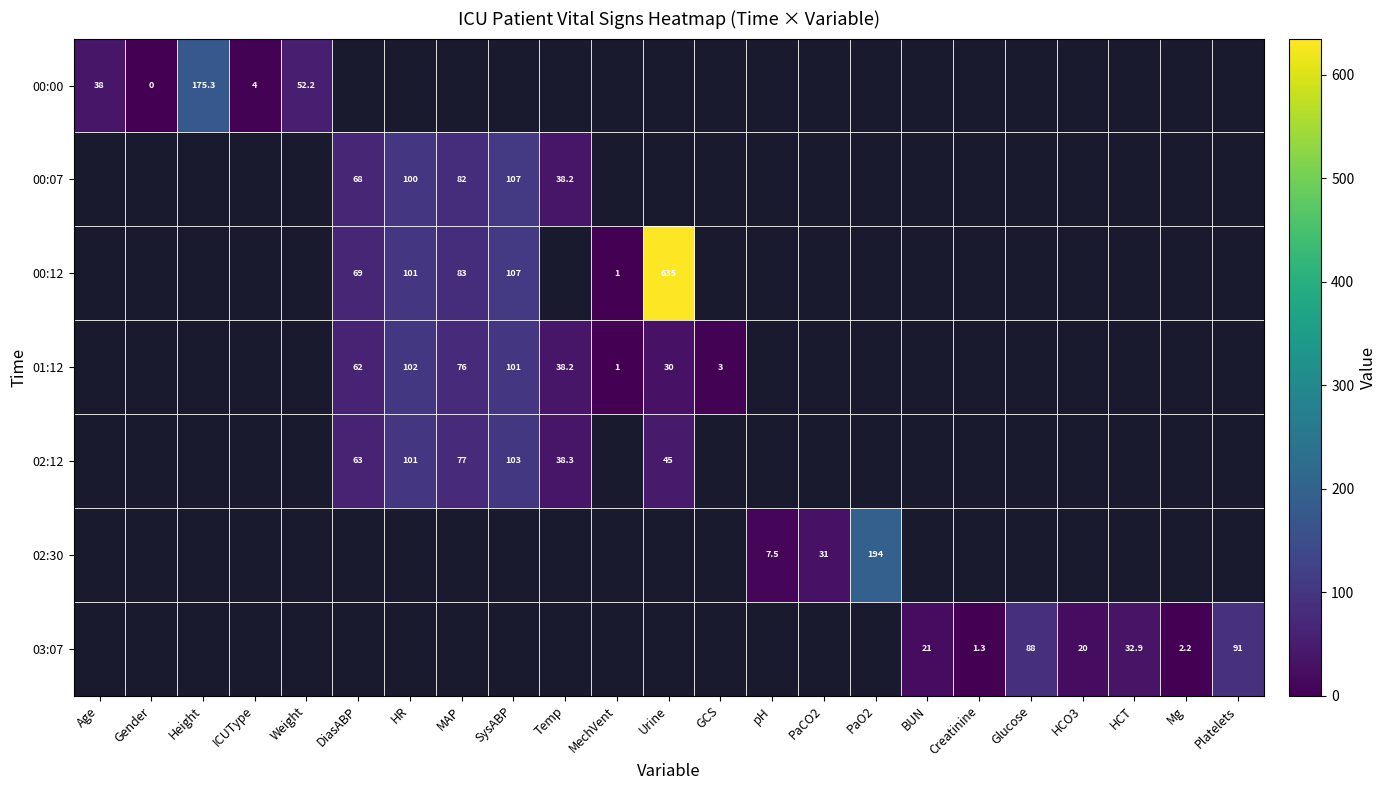

Which has a higher value, MechVent or SysABP?

SysABP